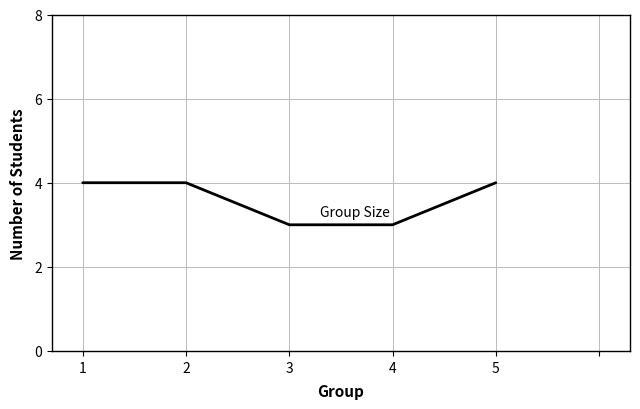

Is it true that the value at 4 is 5?

False